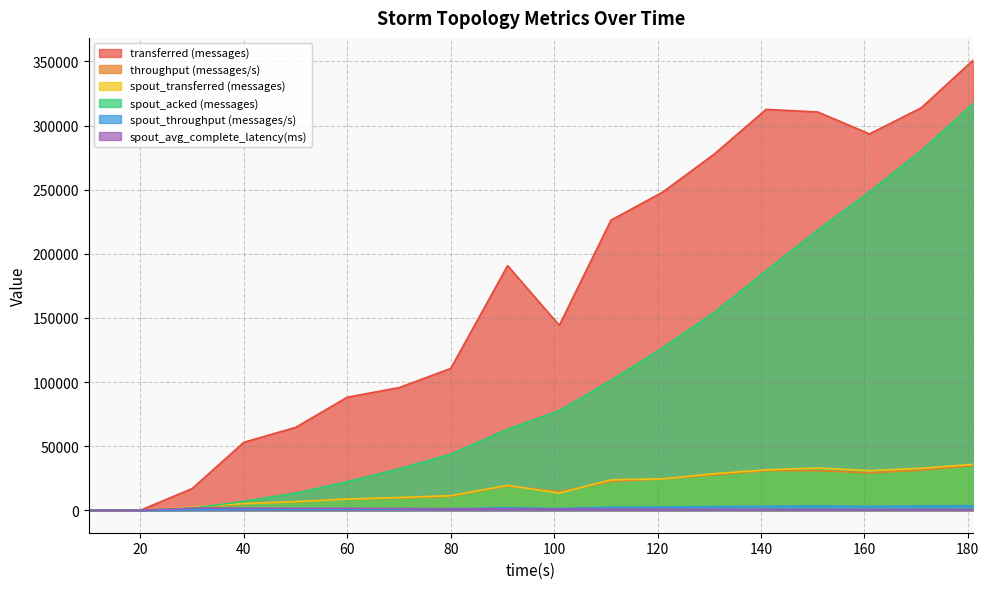

How many values in the spout_transferred (messages) series exceed 19360?

8